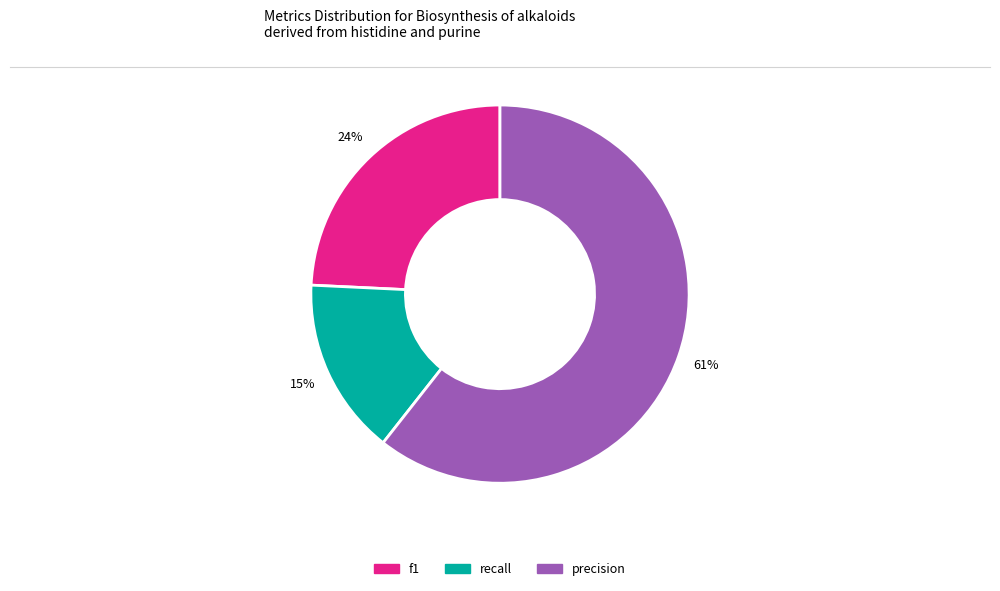

Which category has the biggest portion of the pie?

precision